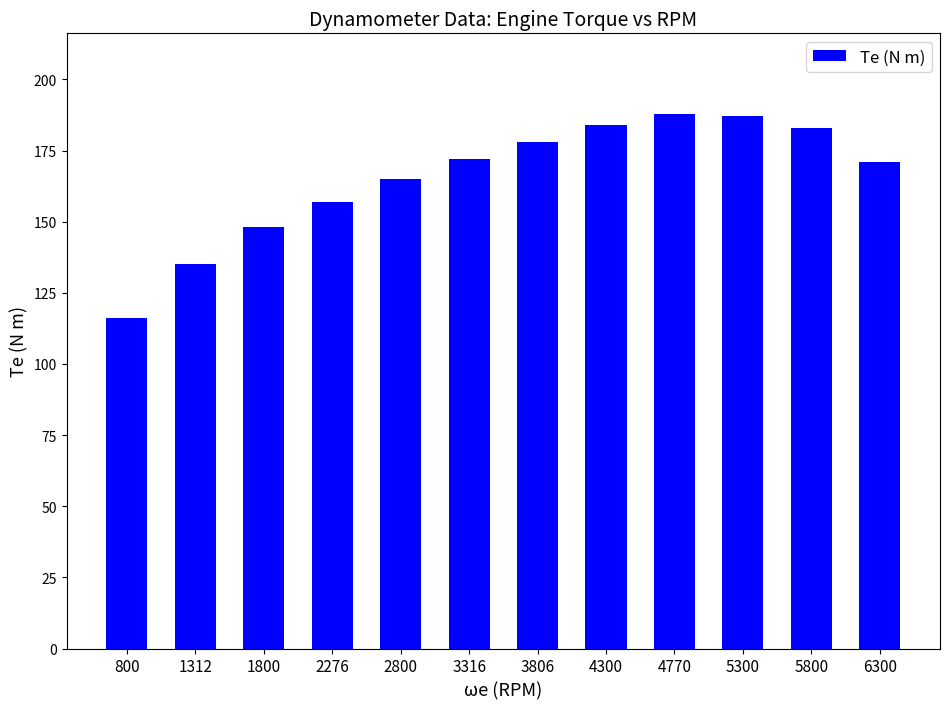

Approximately how many times larger is the value at 3316 compared to 6300?

1.0